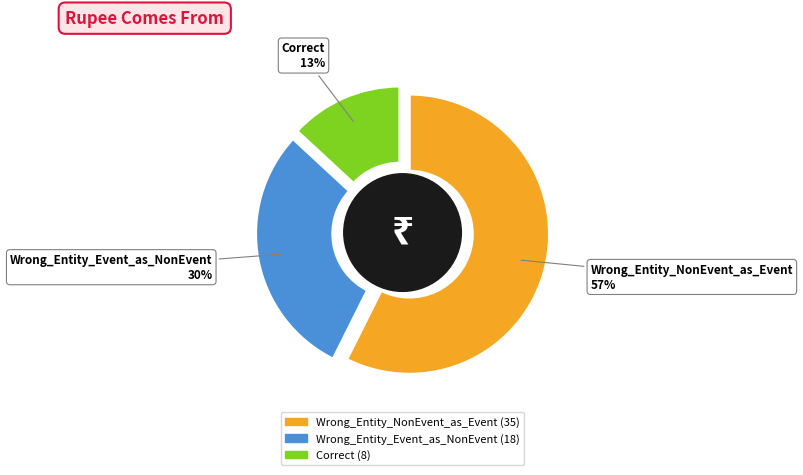

Which category has the smallest portion of the pie?

Correct